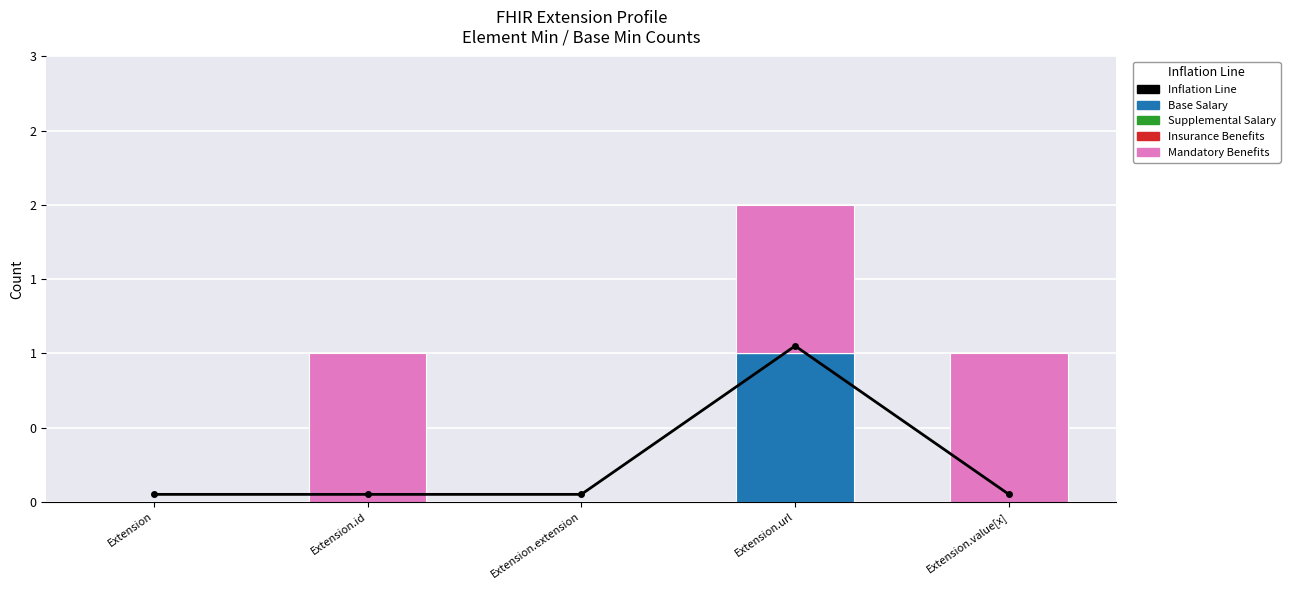

What is the total value across all series at Extension.extension?

0.1